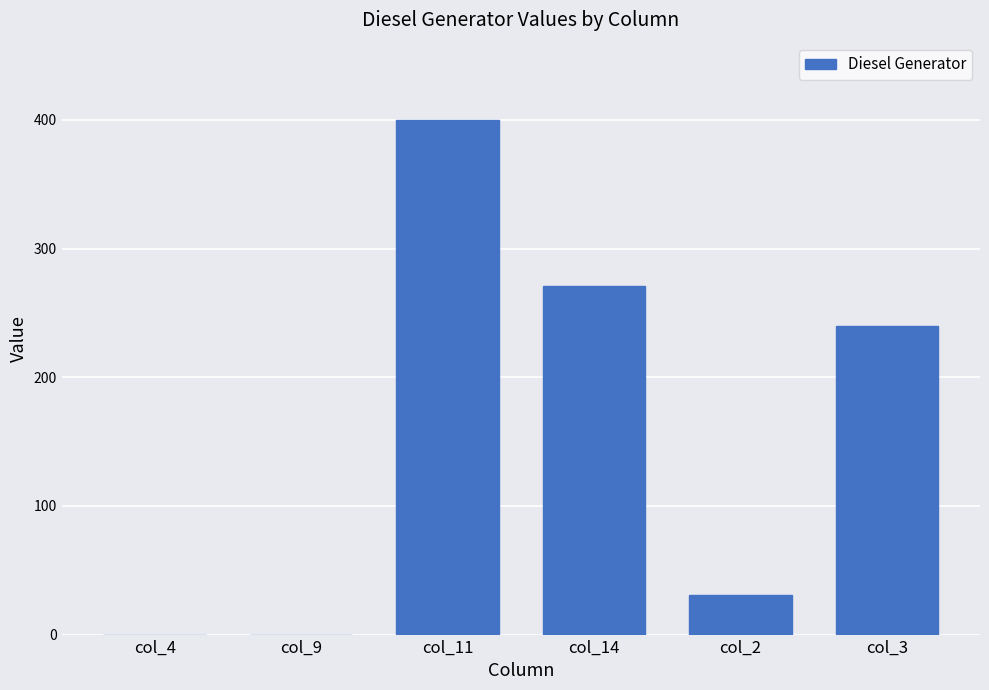

What is the sum of all values?

942